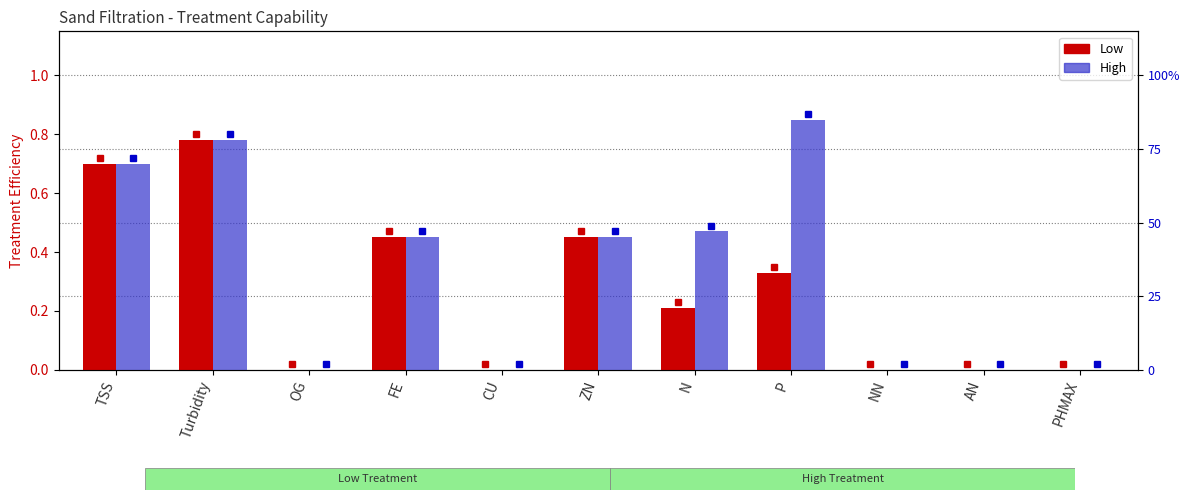

What is the difference between the maximum and second lowest values in the High series?

0.8